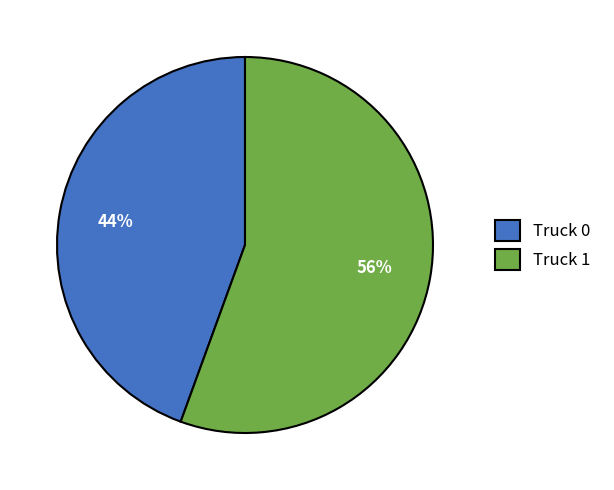

Which has a higher value, Truck 0 or Truck 1?

Truck 1